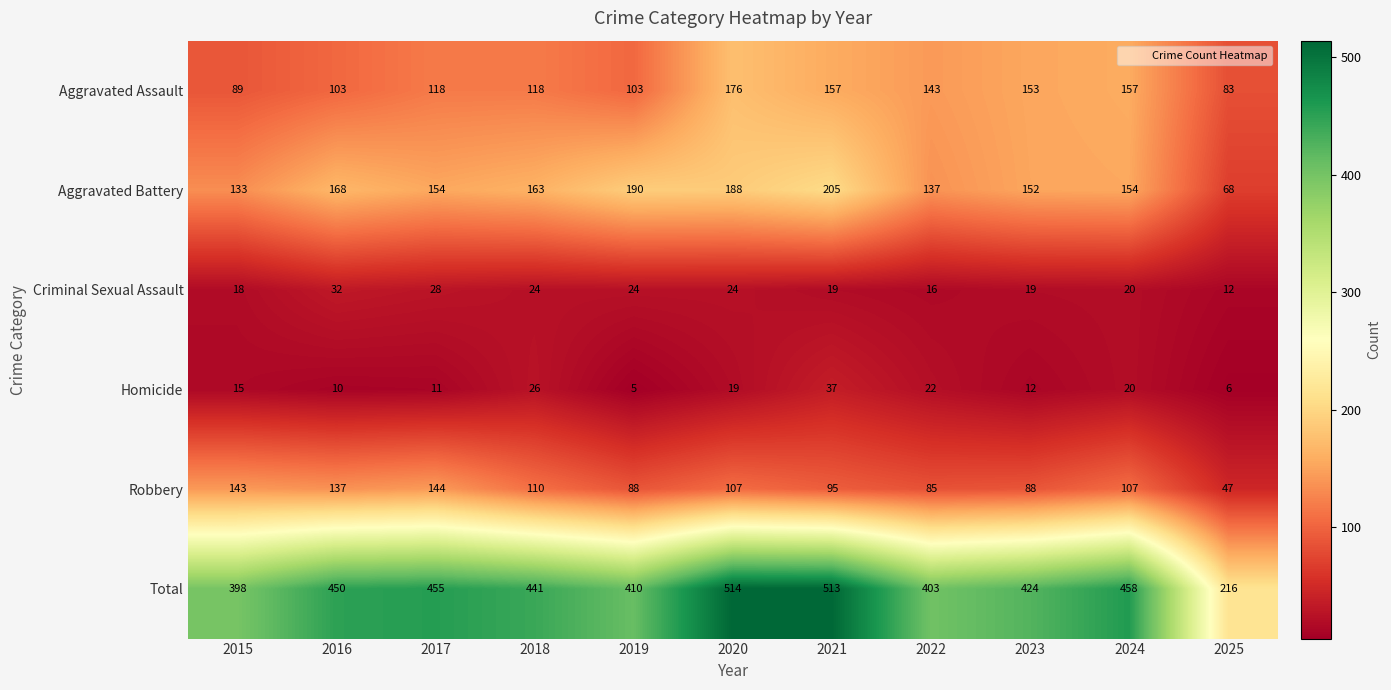

The Total series shows 787 at 2024. True or false?

False